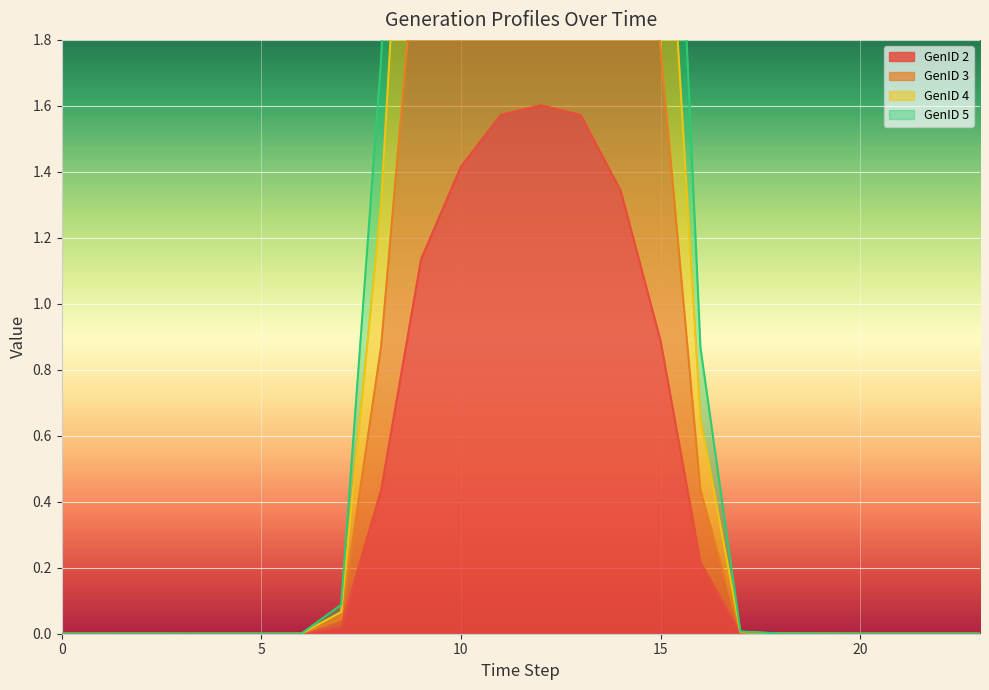

Rank the series by their average value, from lowest to highest.

GenID 2, GenID 3, GenID 5, GenID 4